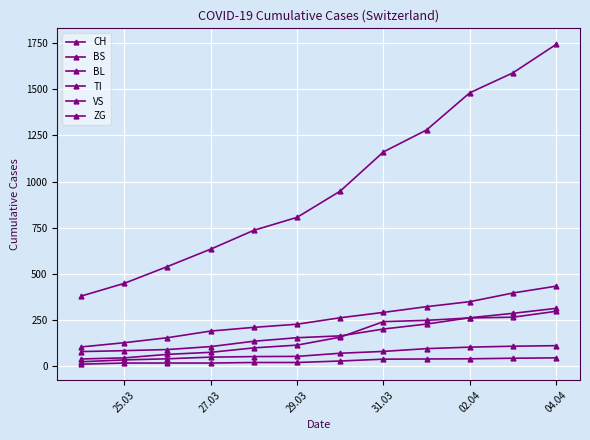

How many values in the ZG series are below 29?

6